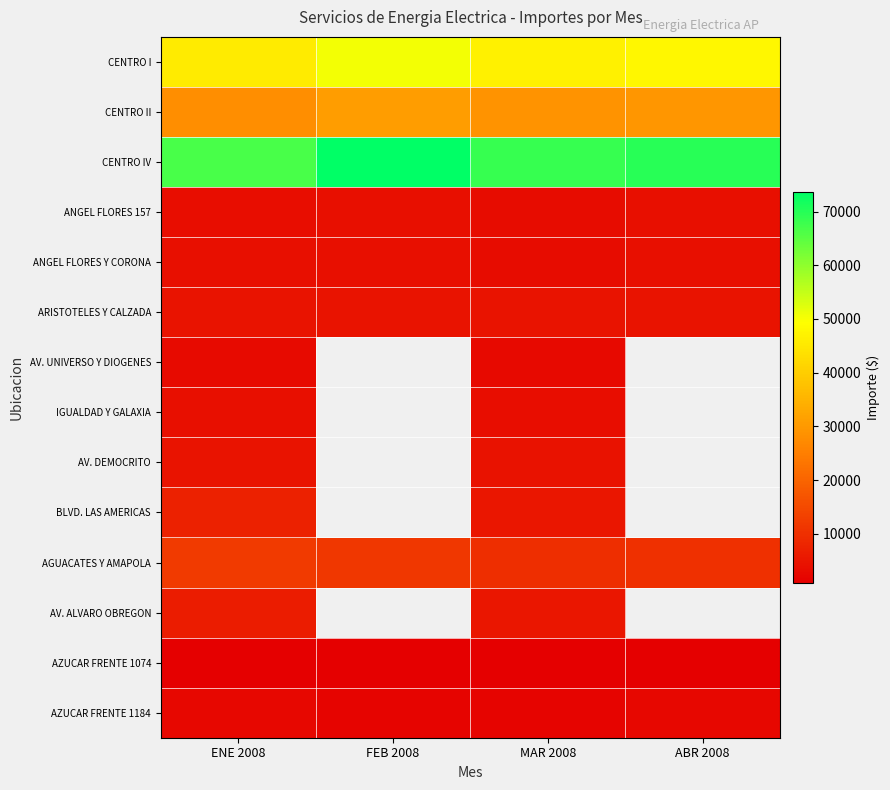

The IGUALDAD Y GALAXIA series shows 3924.0 at ENE 2008. True or false?

True